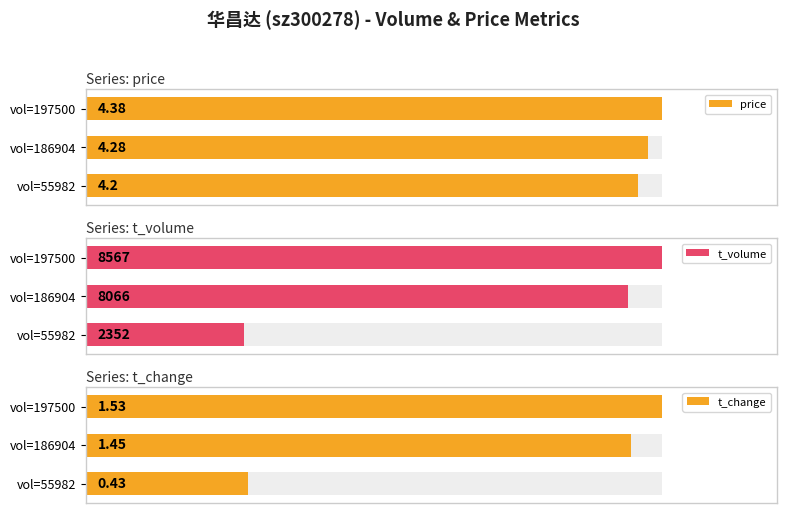

Where is price nearest to the value 97?

vol=186904